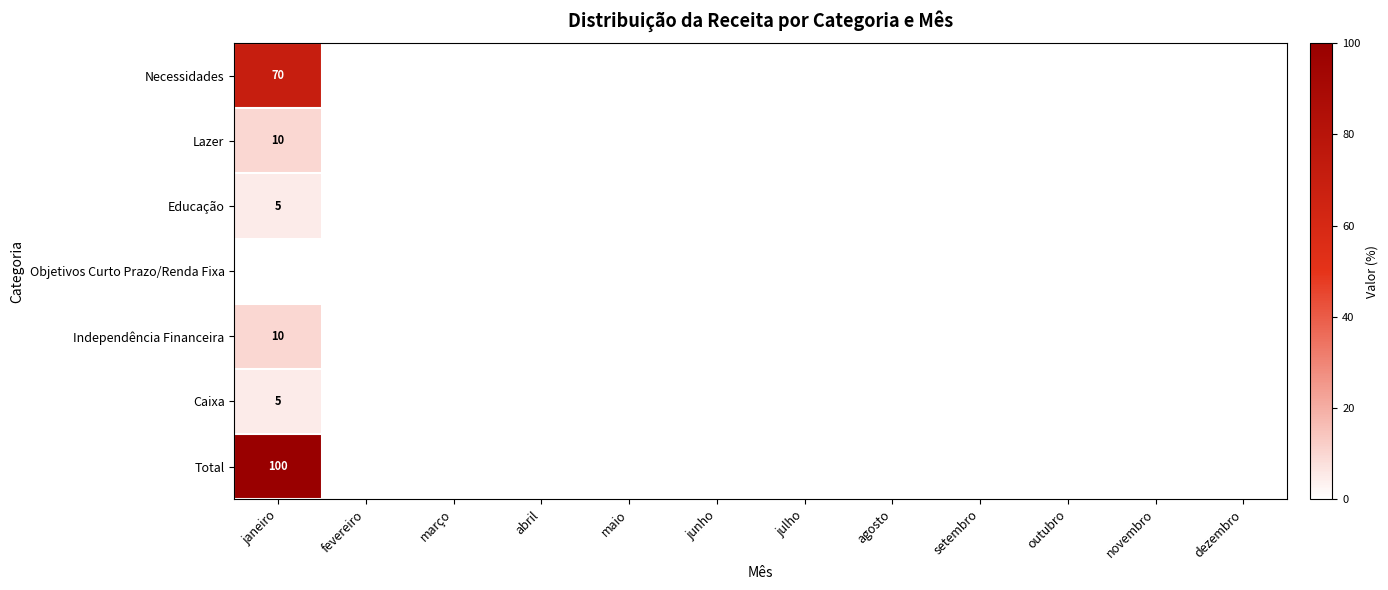

Is it true that Lazer equals 14 at janeiro?

False